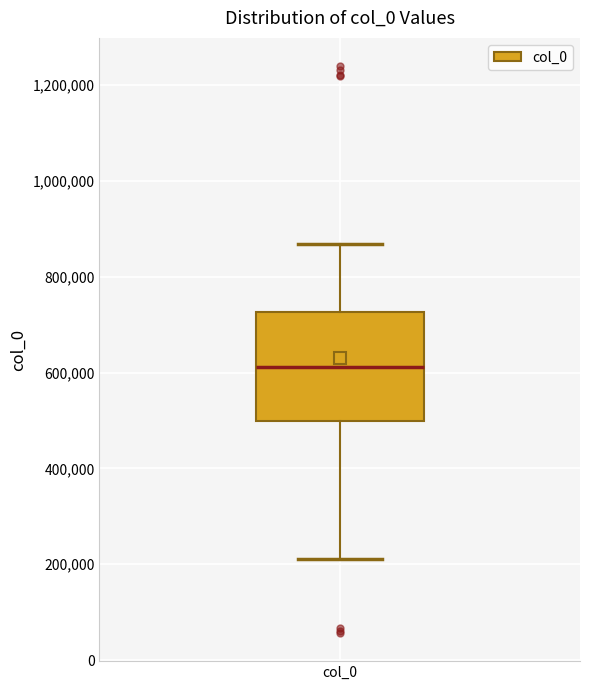

Transcribe this box plot: give where the median line is, the range the box spans, and where the two whiskers end, as read against the y-axis. The values are not printed on the chart, so give them approximately, as read against the axis.

median 620000, box 500000 to 720000, whiskers 220000 to 860000